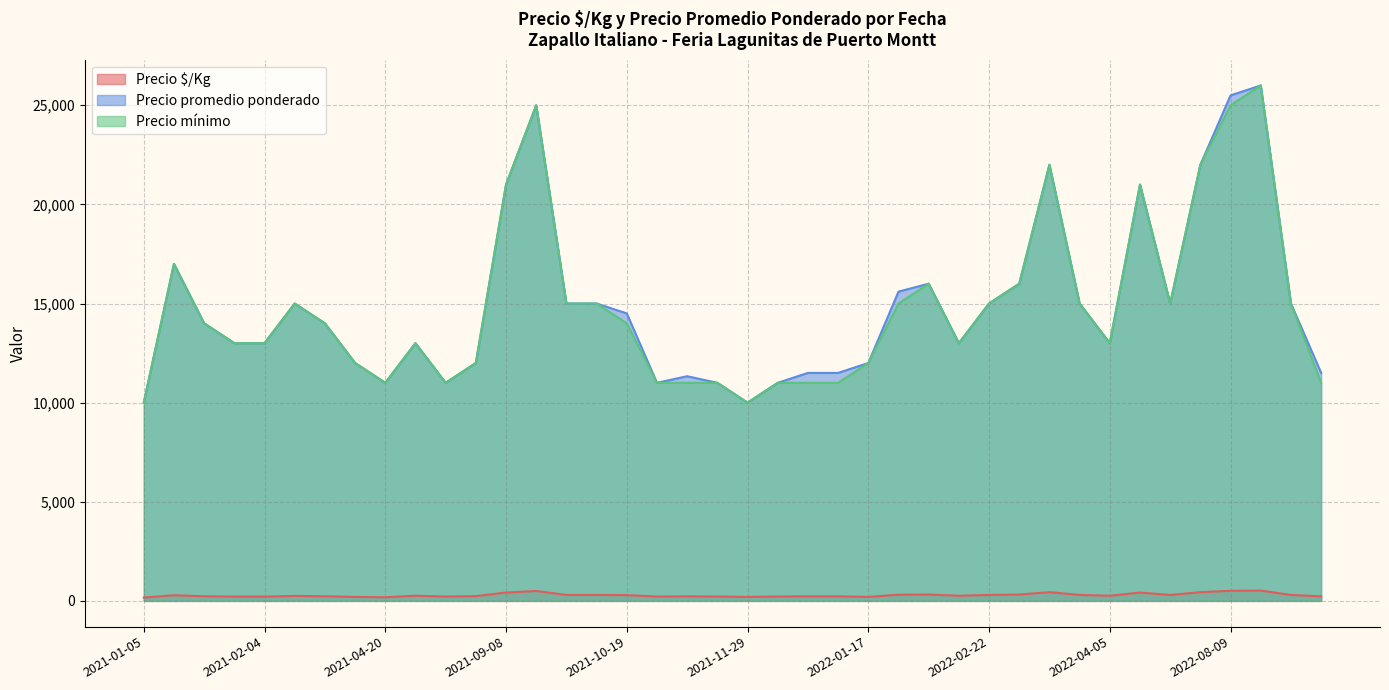

Is it true that Precio mínimo equals 12000 at 2021-08-06?

True